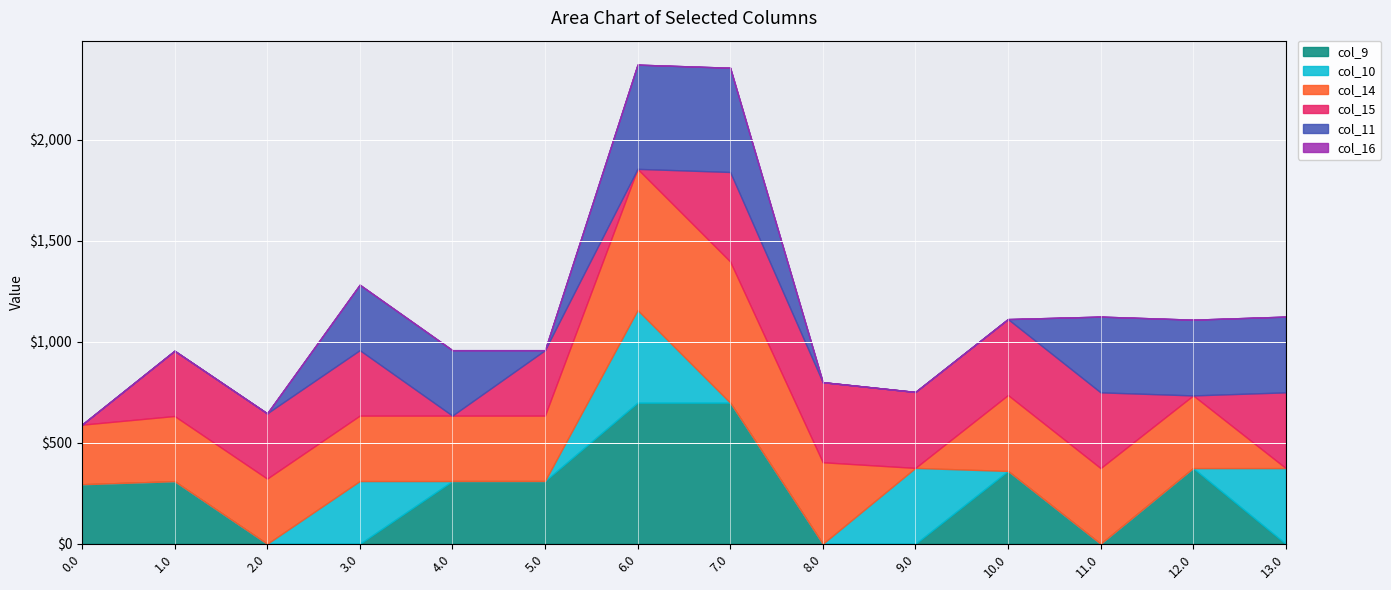

At which category does col_9 reach its first local valley?

11.0